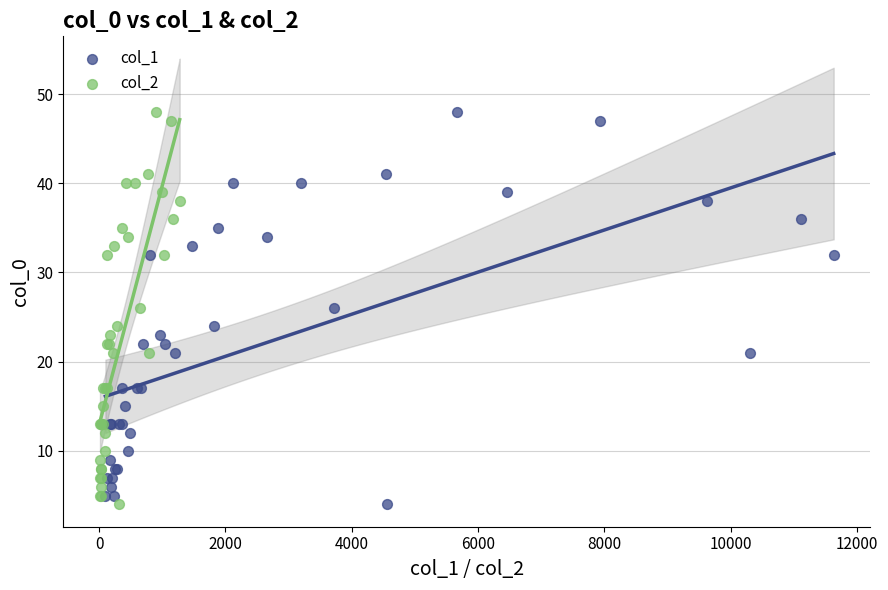

What are all the series names shown in the legend?

col_1, col_2